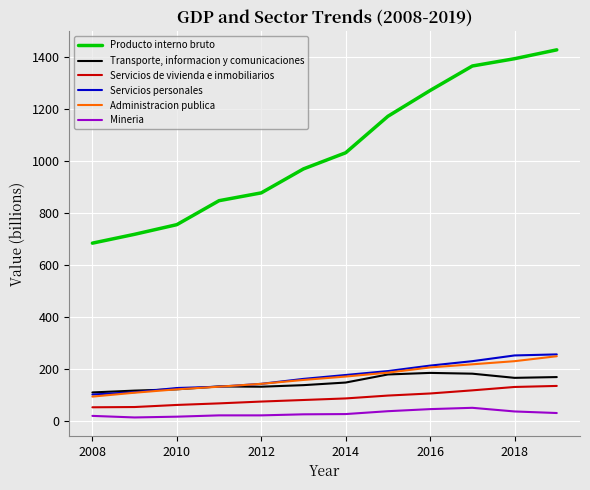

Rank the series by their maximum value, from lowest to highest.

Mineria, Servicios de vivienda e inmobiliarios, Transporte, informacion y comunicaciones, Administracion publica, Servicios personales, Producto interno bruto